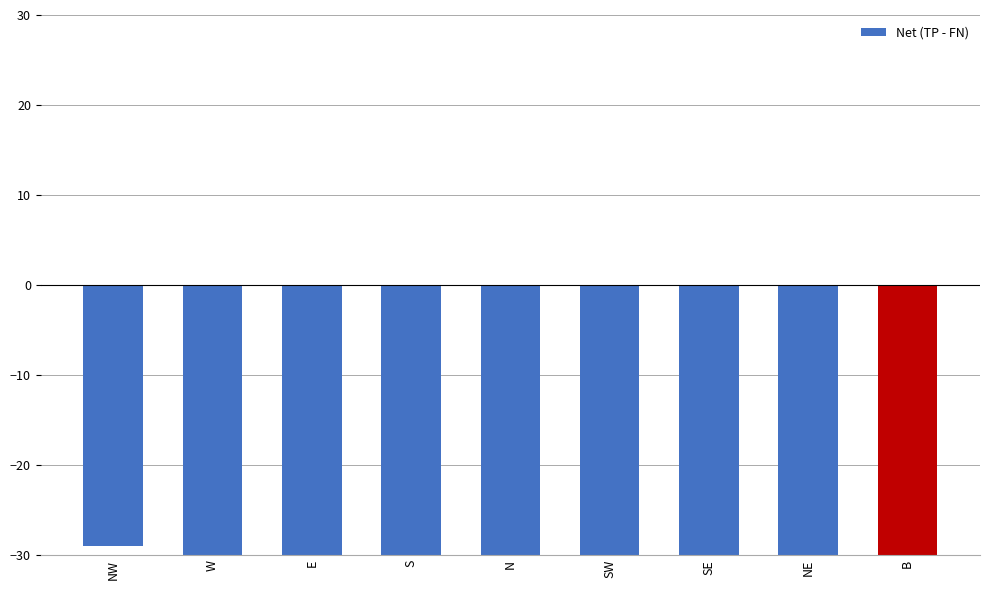

What is the difference between the values at S and SE?

4